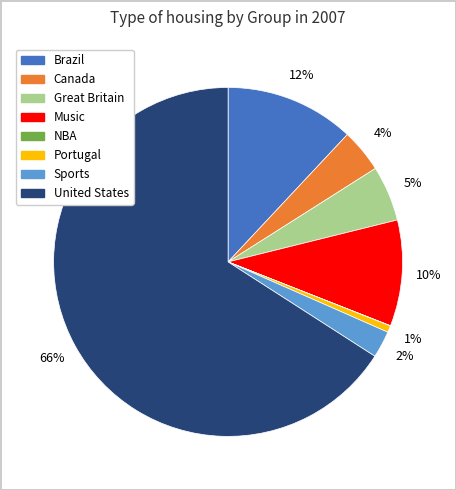

Which category has the biggest portion of the pie?

United States